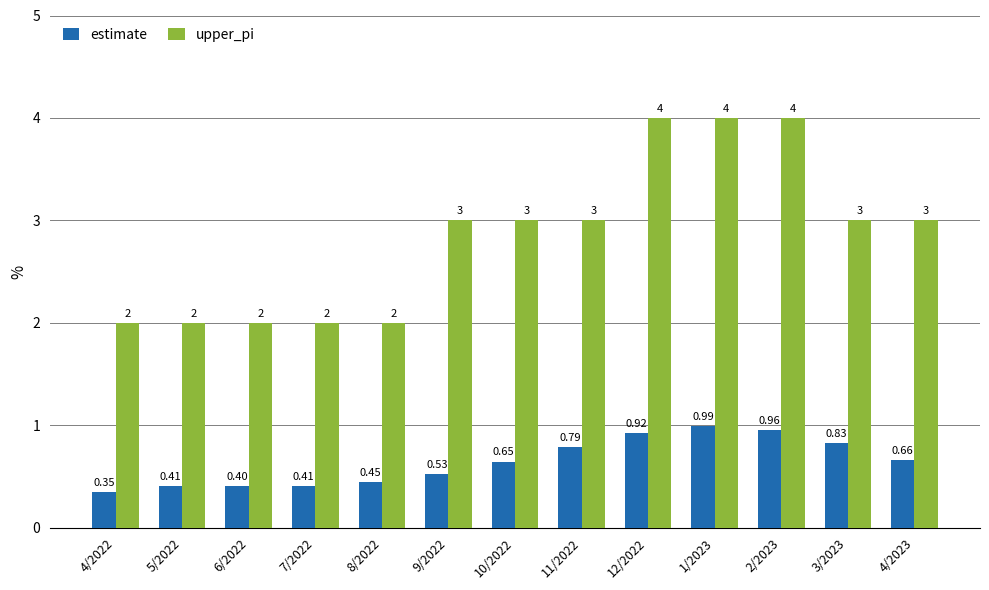

Which series changed the most between 5/2022 and 6/2022?

estimate